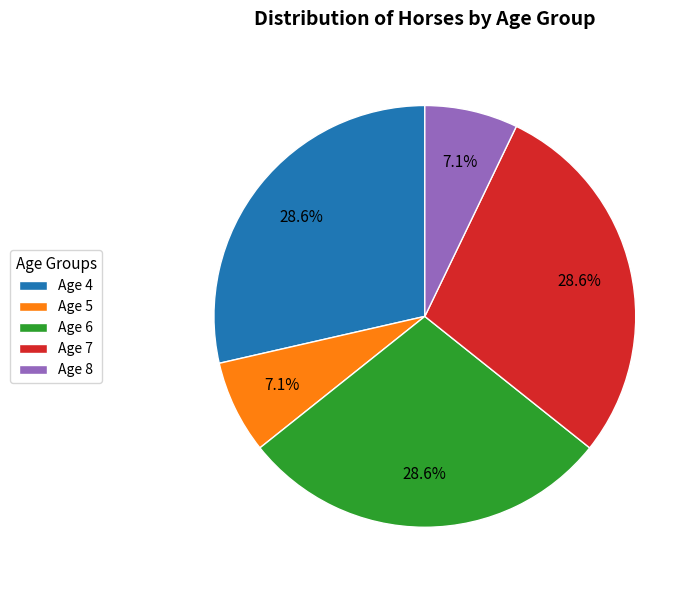

How many slices are in this pie chart?

5